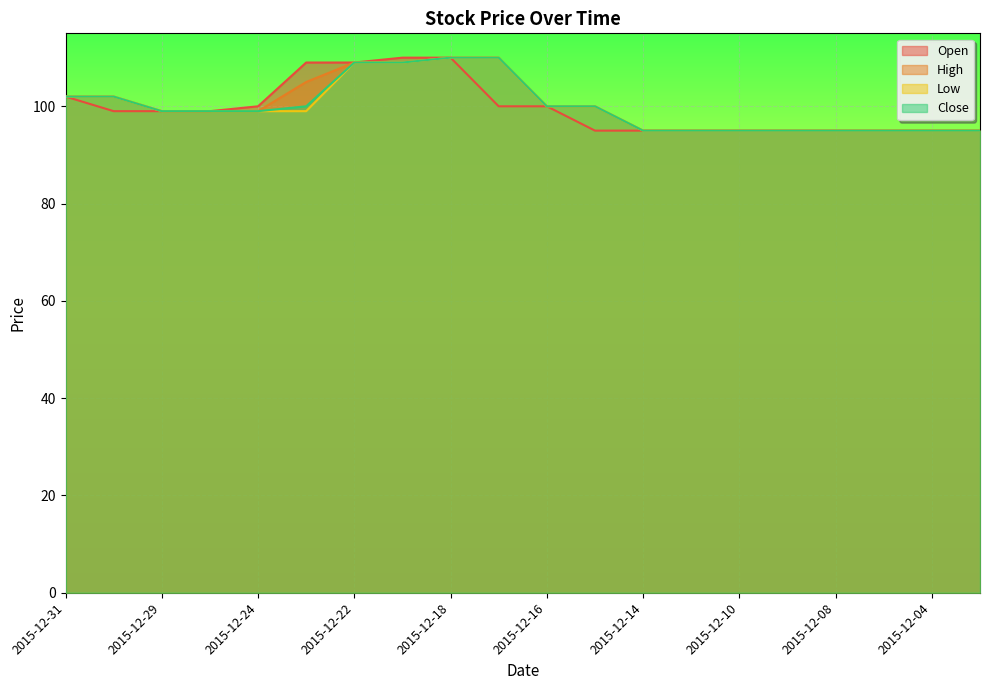

At 2015-12-17, list the series in order from smallest to largest.

Open, High, Low, Close